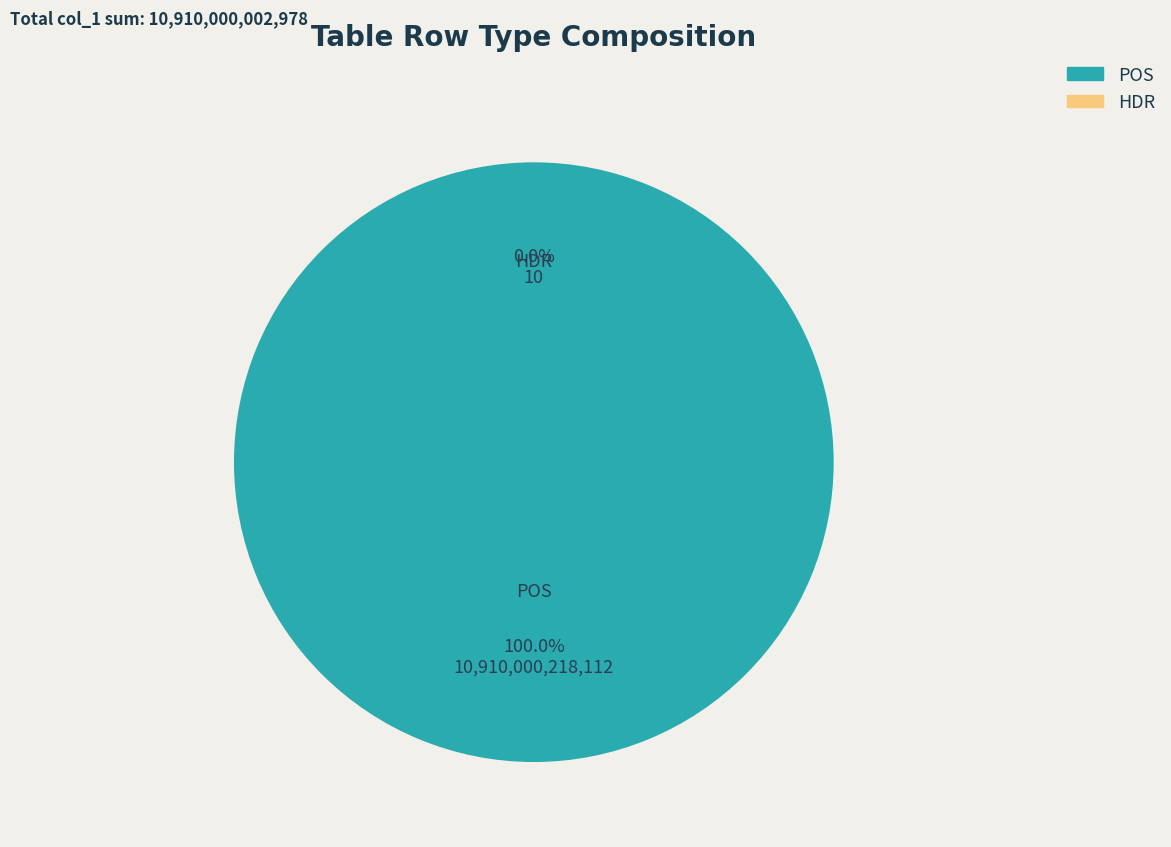

The SUM slice represents 1% of the pie. True or false?

False